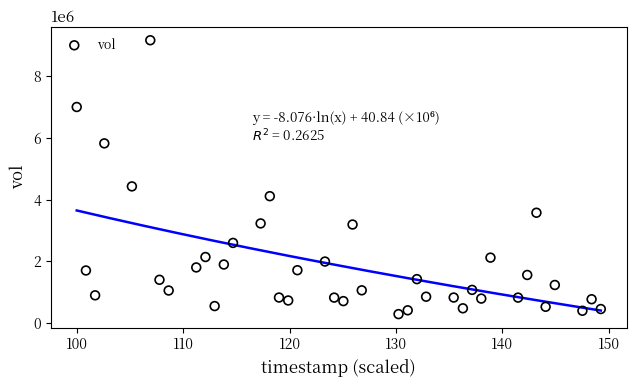

What is the range of Y values (max minus min)?

8851040